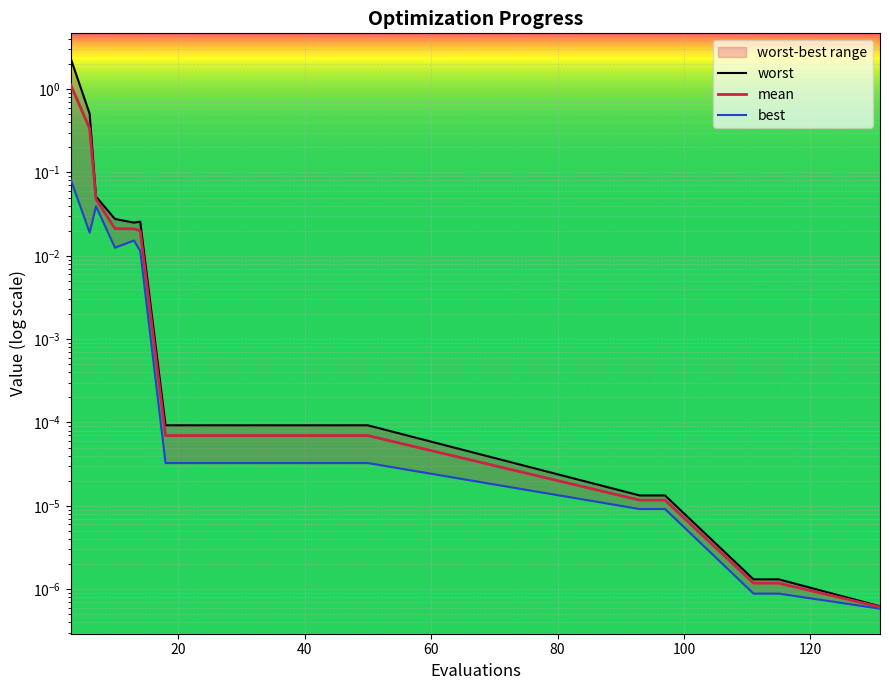

True or false: mean and worst intersect in this chart.

False